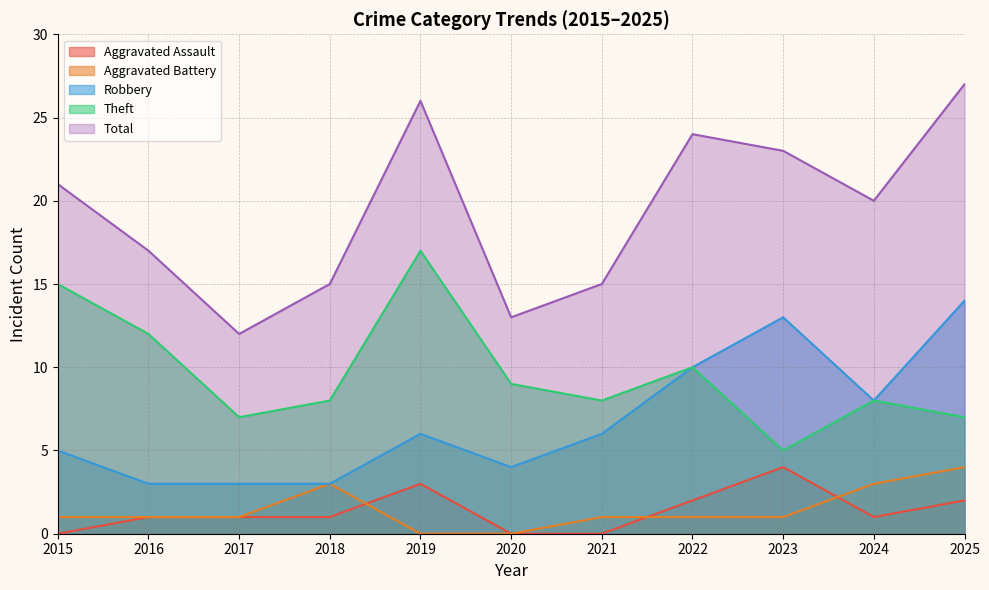

Which category has the lowest value across all series?

2015